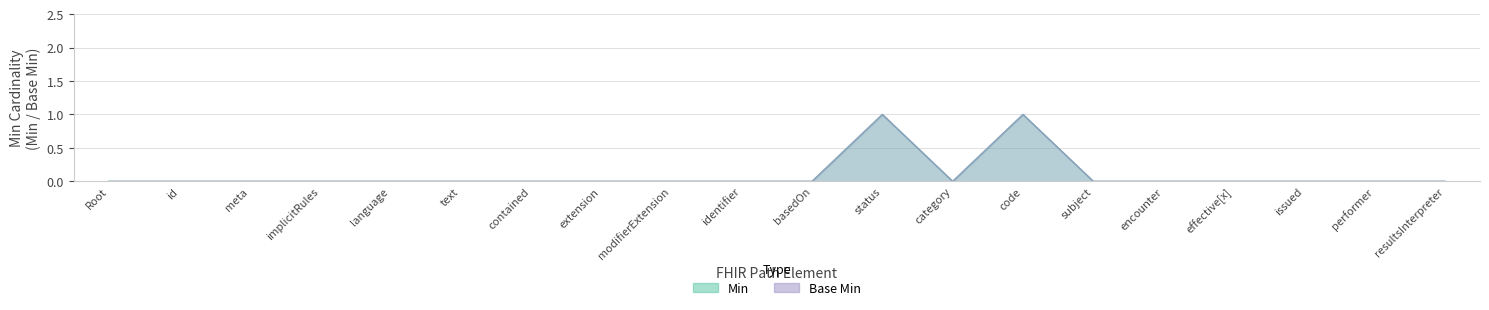

What position from the left is text?

6